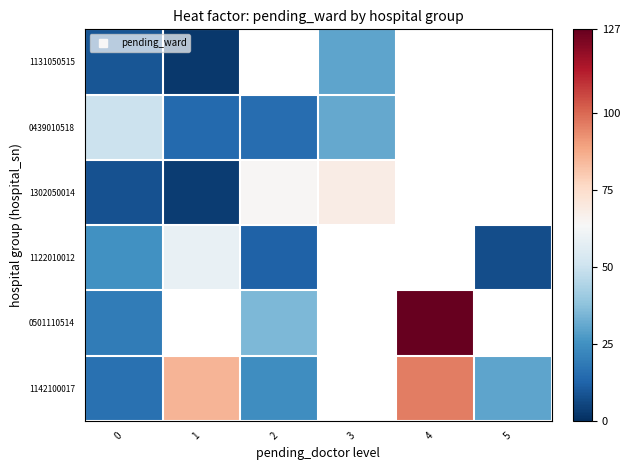

At how many categories does at least one series exceed 45?

5